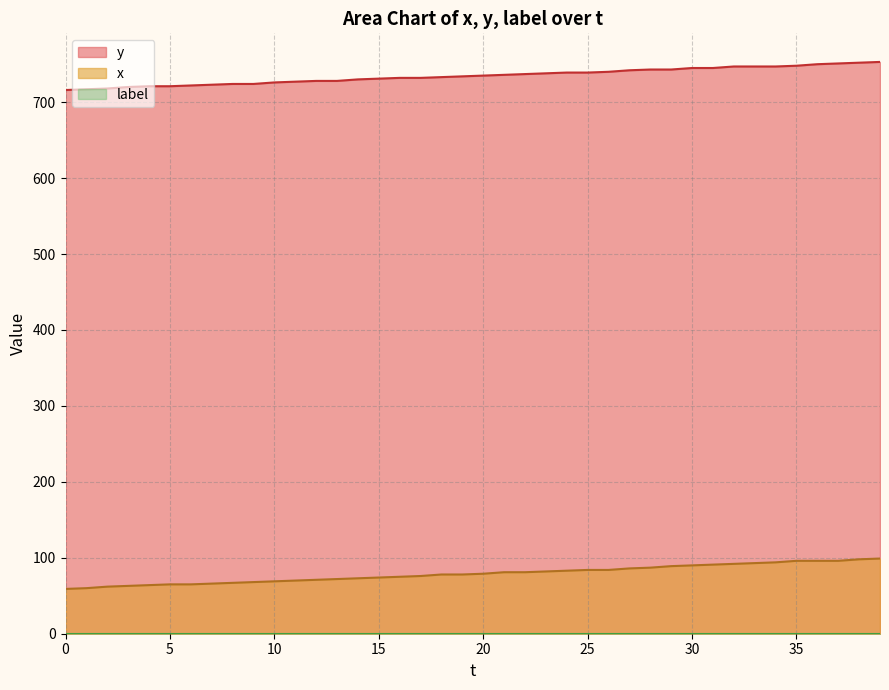

What is the lowest value of the y series?

716